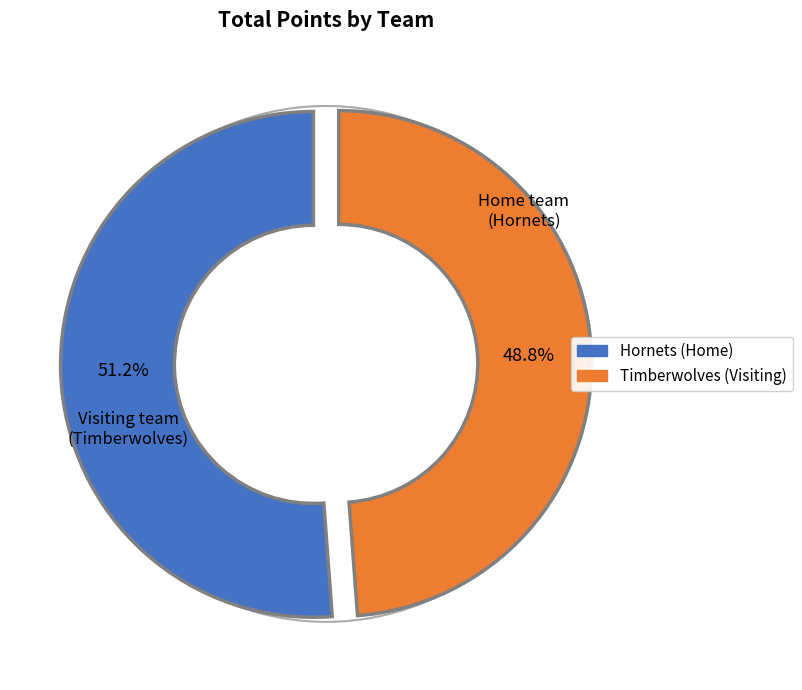

Which category has the biggest portion of the pie?

Home team (Hornets)